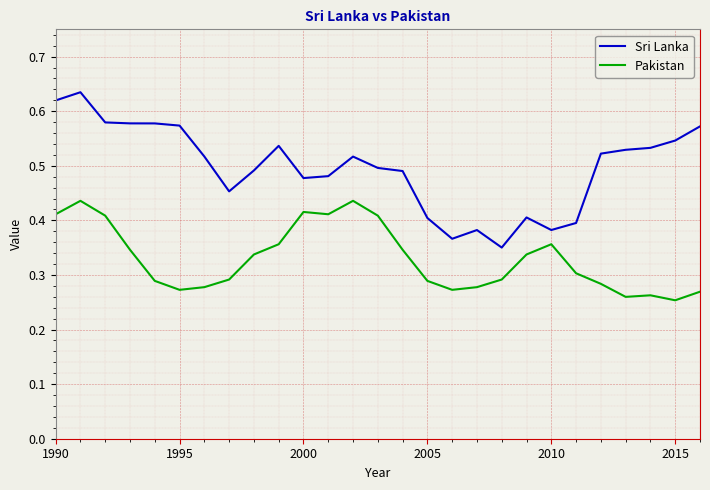

How many series are shown in this chart?

2